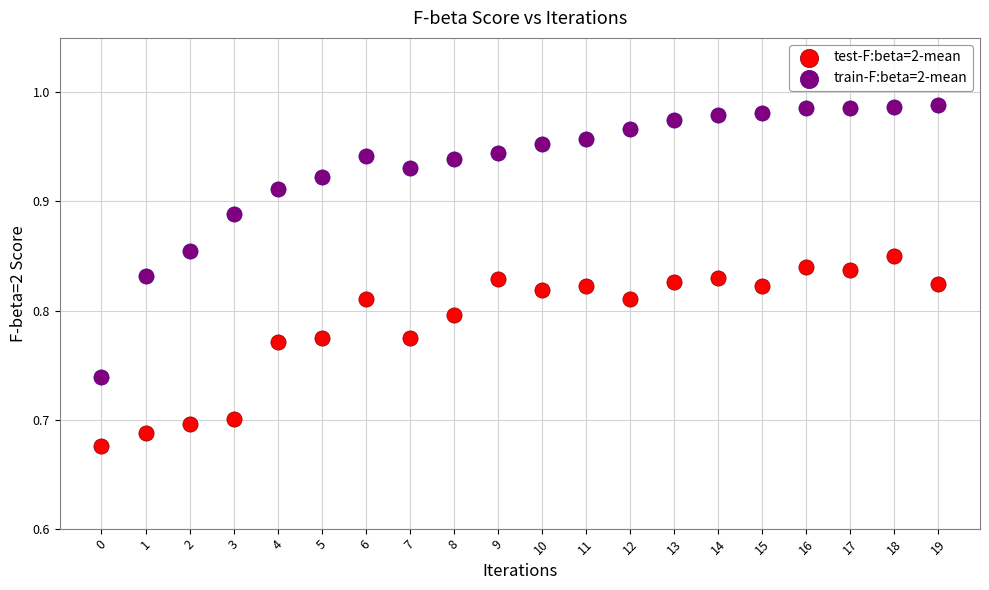

Which series has the widest spread of Y values?

train-F:beta=2-mean